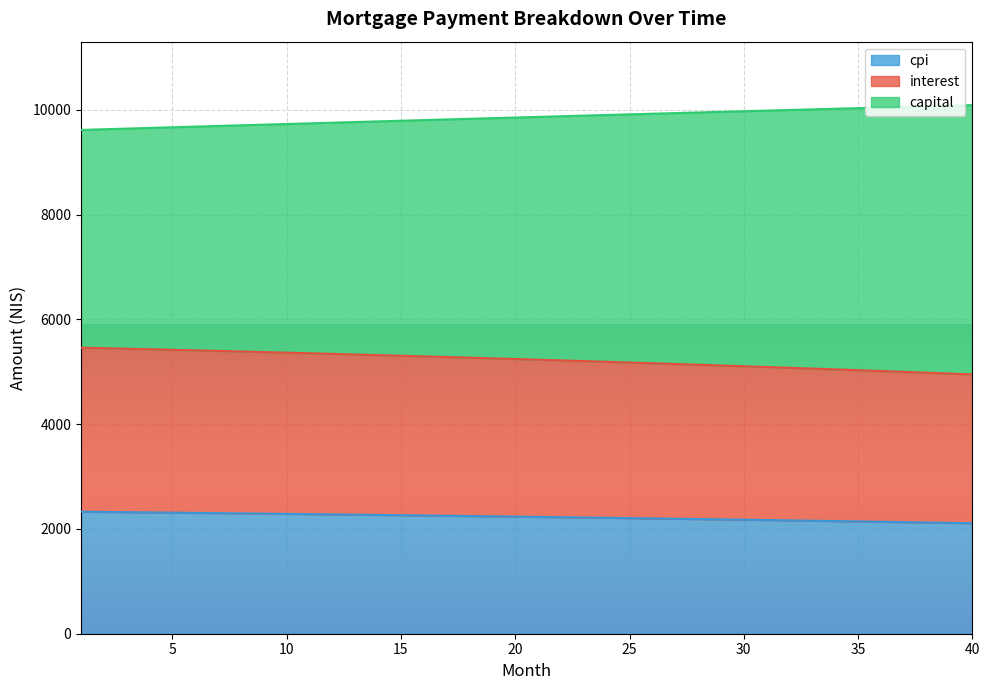

True or false: capital has more than 1 points higher than both neighbors.

False